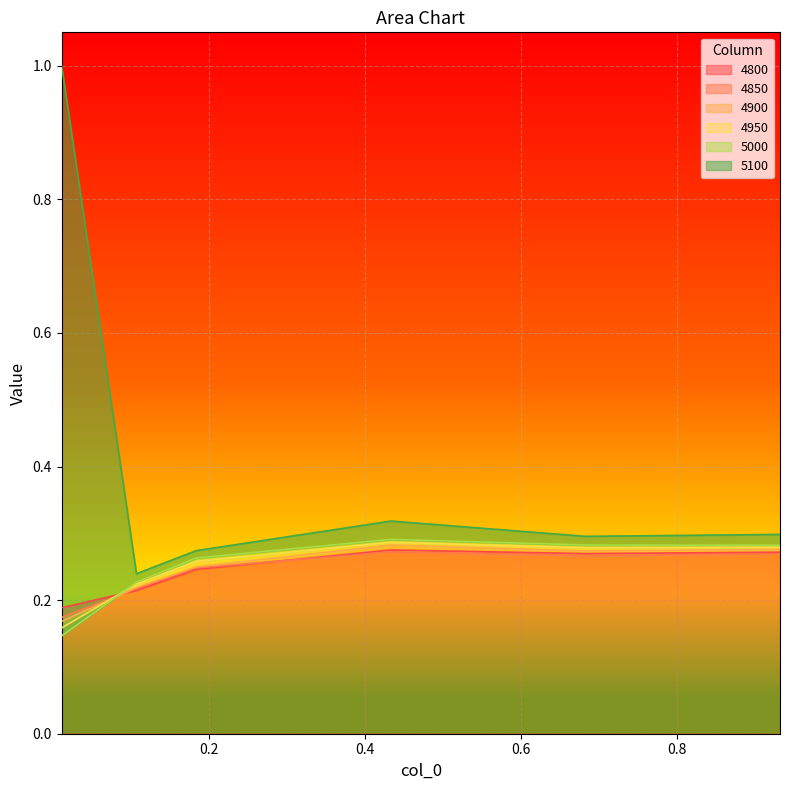

Is it true that 4900 equals 0.3 at 0.9315068493150684?

True